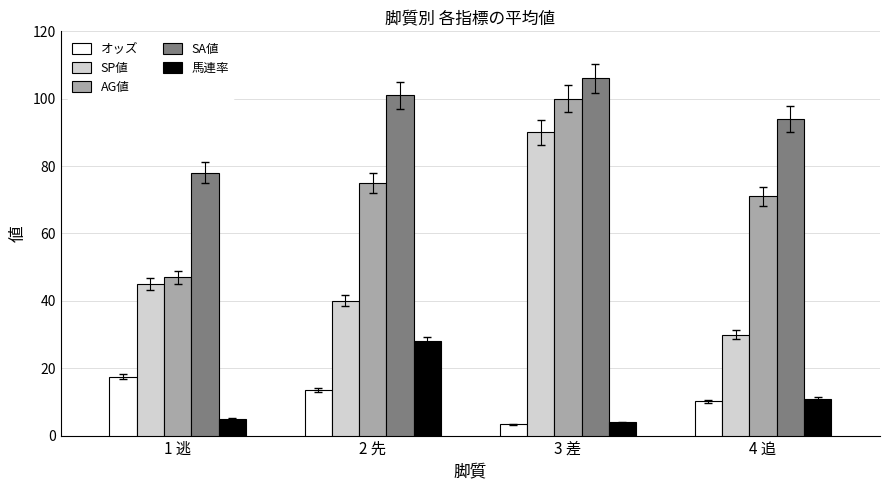

The SA値 series shows 106.0 at 3 差. True or false?

True